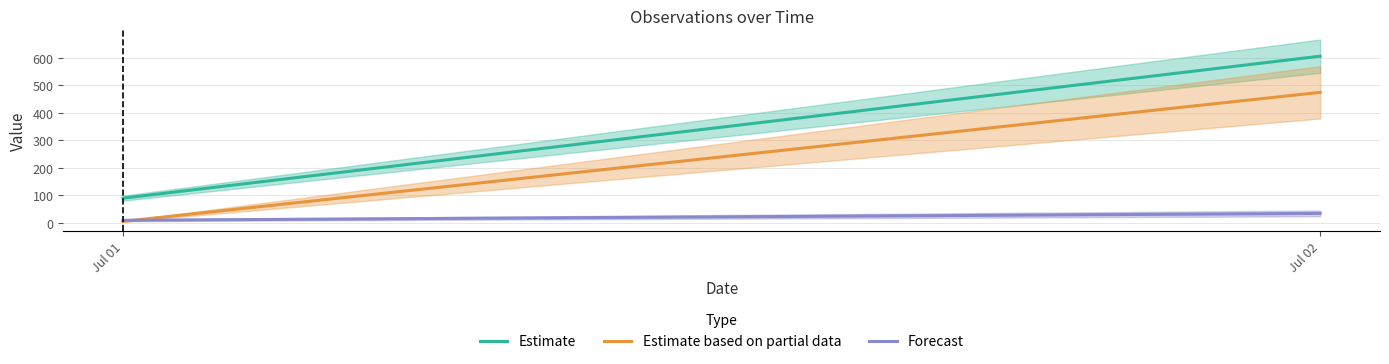

What is the difference between the Forecast values at Jul 01 and Jul 02?

25.0